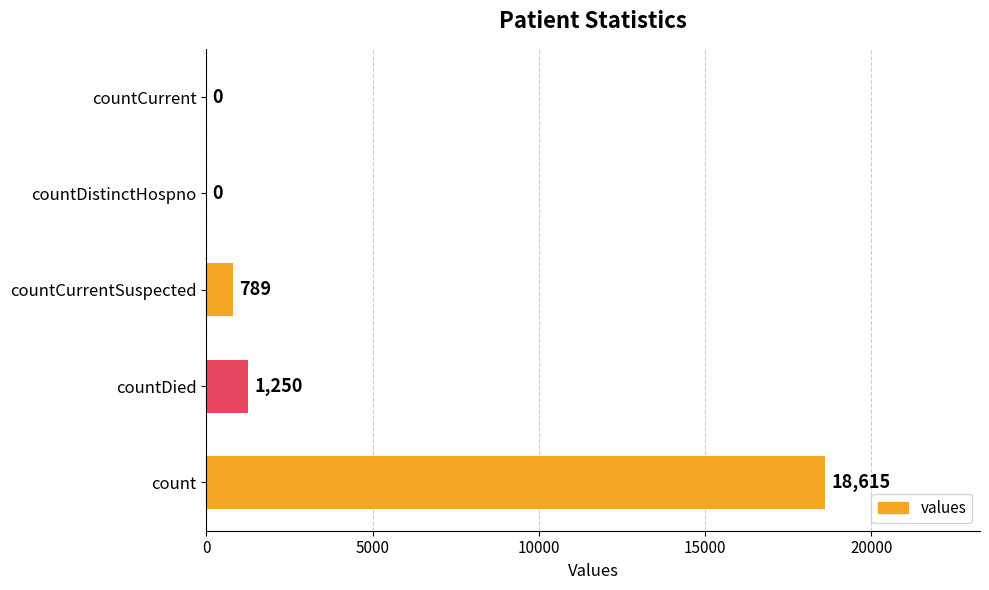

How many values are above zero?

3